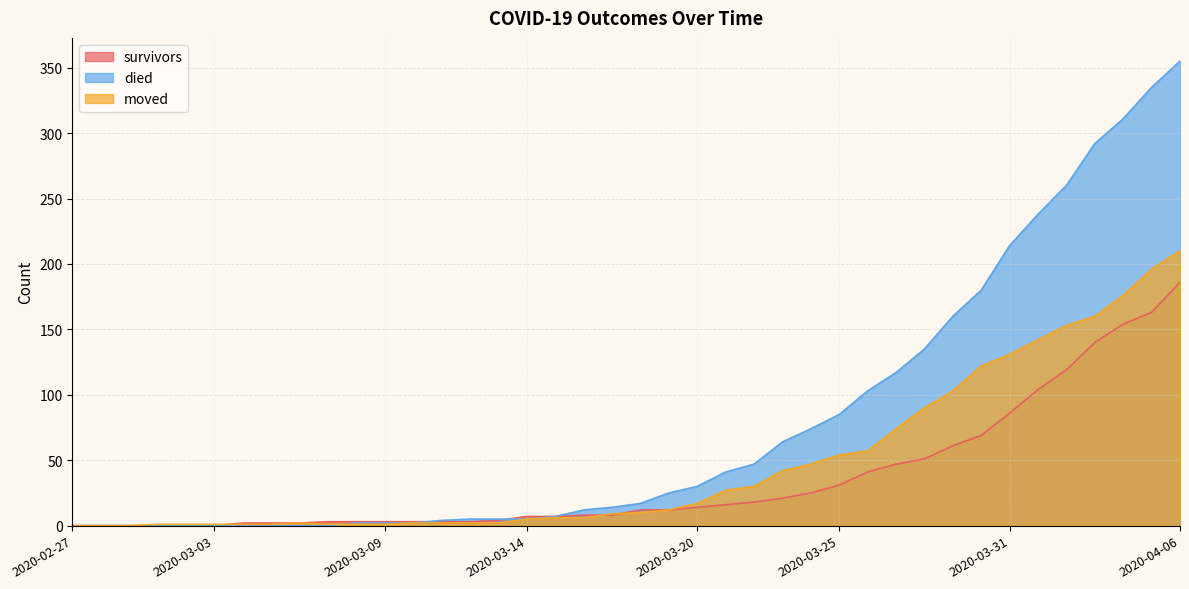

Count the number of data series in this chart.

3